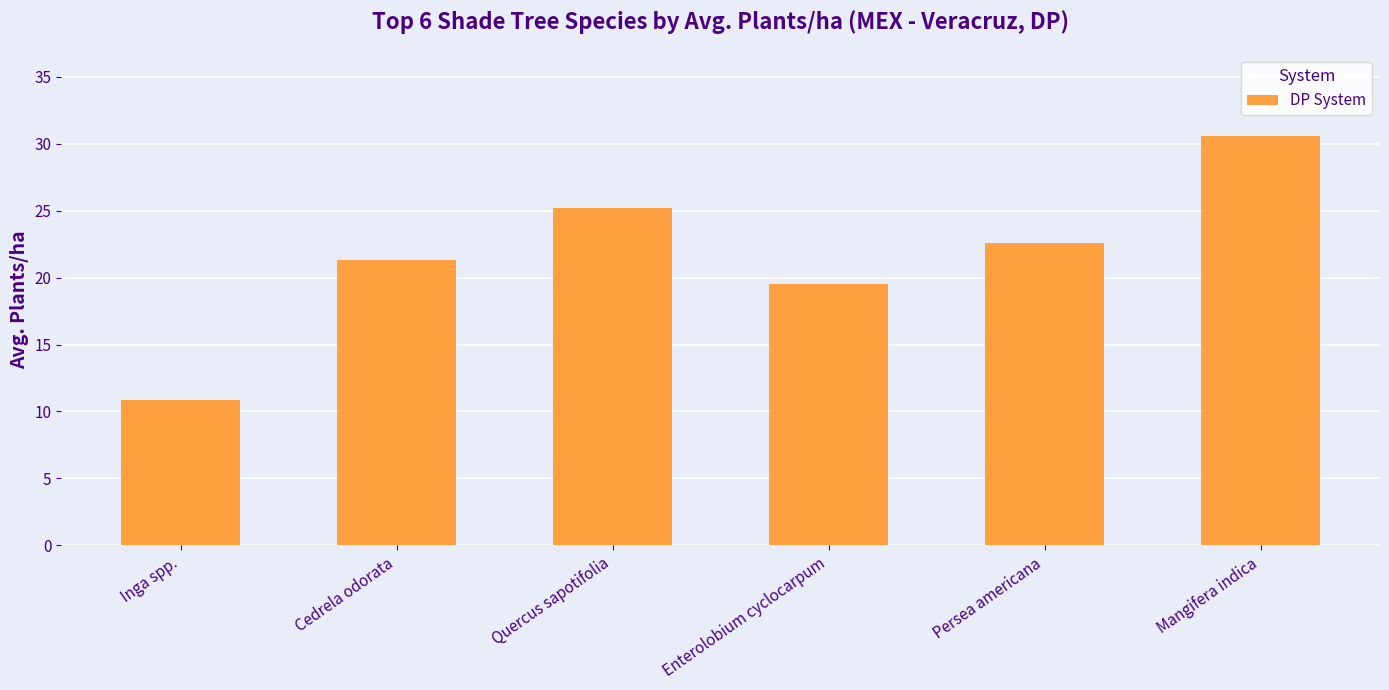

At which label does the data first exceed 22?

Quercus sapotifolia